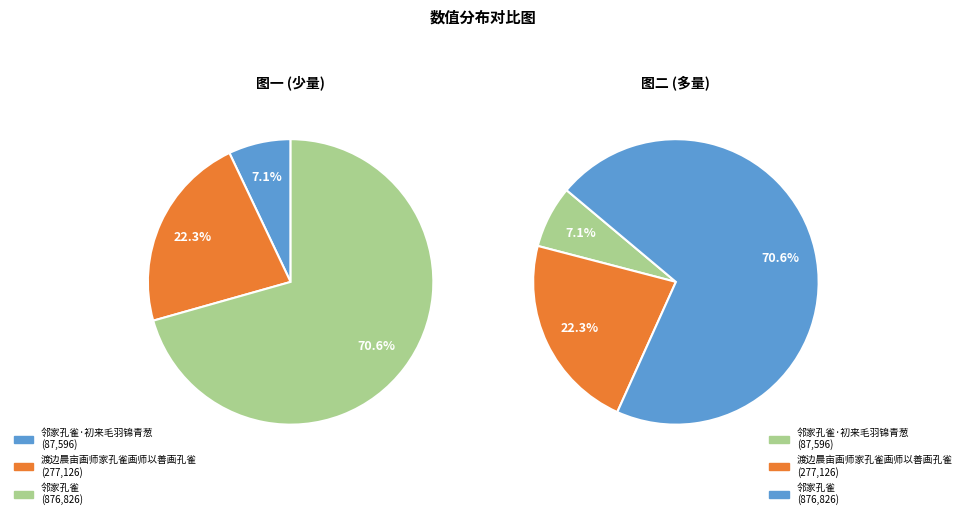

What percentage is the 渡边晨亩画师家孔雀画师以善画孔雀 slice, to the nearest percent?

22%